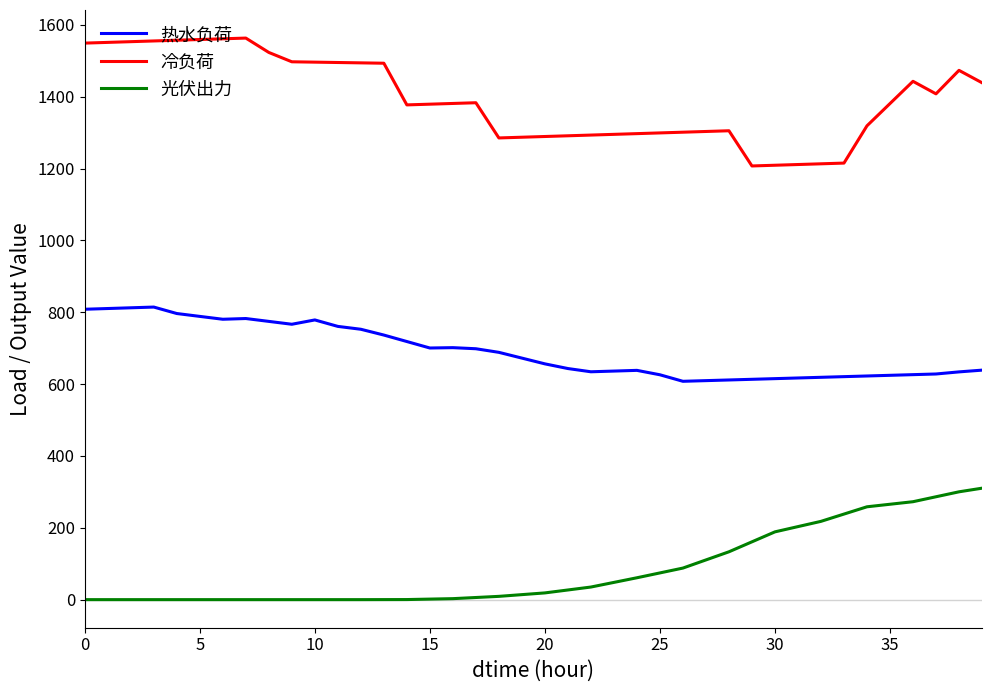

Which series has the largest total across all categories?

冷负荷